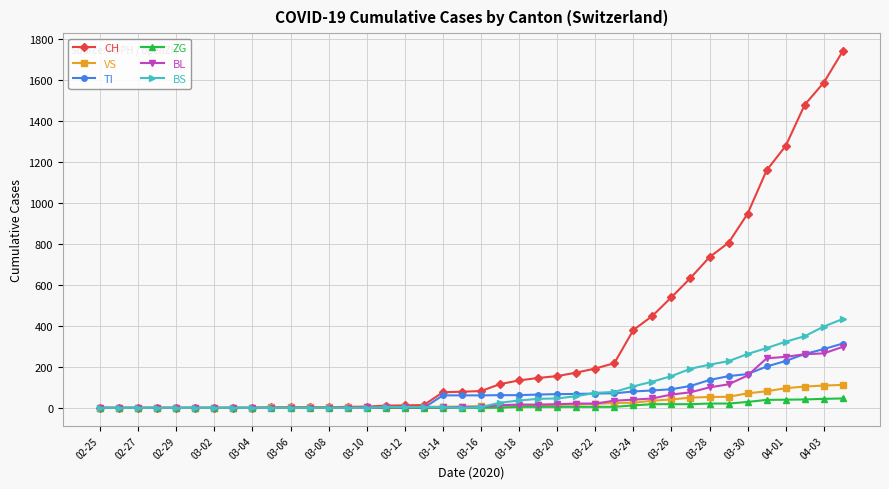

Which series has the widest spread of values?

CH